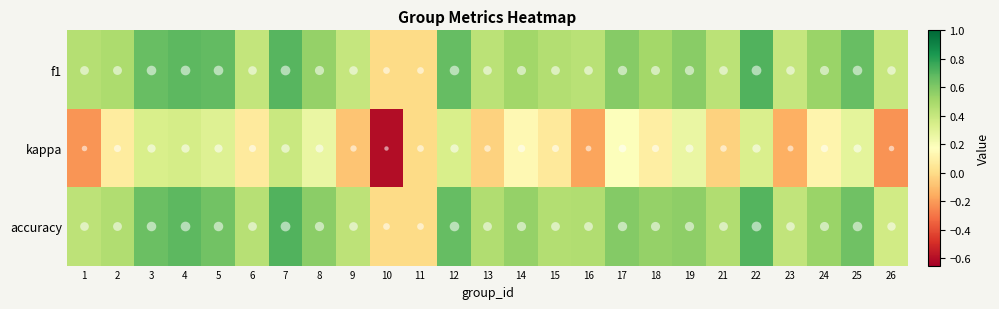

Reading right to left, what are all the values shown in this chart?

f1: 26=0.4	25=0.7	24=0.5	23=0.4	22=0.7	21=0.4	19=0.6	18=0.5	17=0.6	16=0.4	15=0.5	14=0.5	13=0.4	12=0.7	11=0.0	10=0.0	9=0.4	8=0.5	7=0.7	6=0.4	5=0.7	4=0.7	3=0.7	2=0.5	1=0.5
kappa: 26=-0.2	25=0.3	24=0.1	23=-0.1	22=0.3	21=-0.0	19=0.3	18=0.1	17=0.2	16=-0.2	15=0.1	14=0.1	13=-0.0	12=0.3	11=0.0	10=-0.6	9=-0.1	8=0.3	7=0.4	6=0.1	5=0.3	4=0.4	3=0.3	2=0.1	1=-0.2
accuracy: 26=0.4	25=0.6	24=0.5	23=0.4	22=0.7	21=0.5	19=0.6	18=0.5	17=0.6	16=0.5	15=0.5	14=0.5	13=0.5	12=0.7	11=0.0	10=0.0	9=0.4	8=0.6	7=0.7	6=0.5	5=0.6	4=0.7	3=0.7	2=0.5	1=0.4